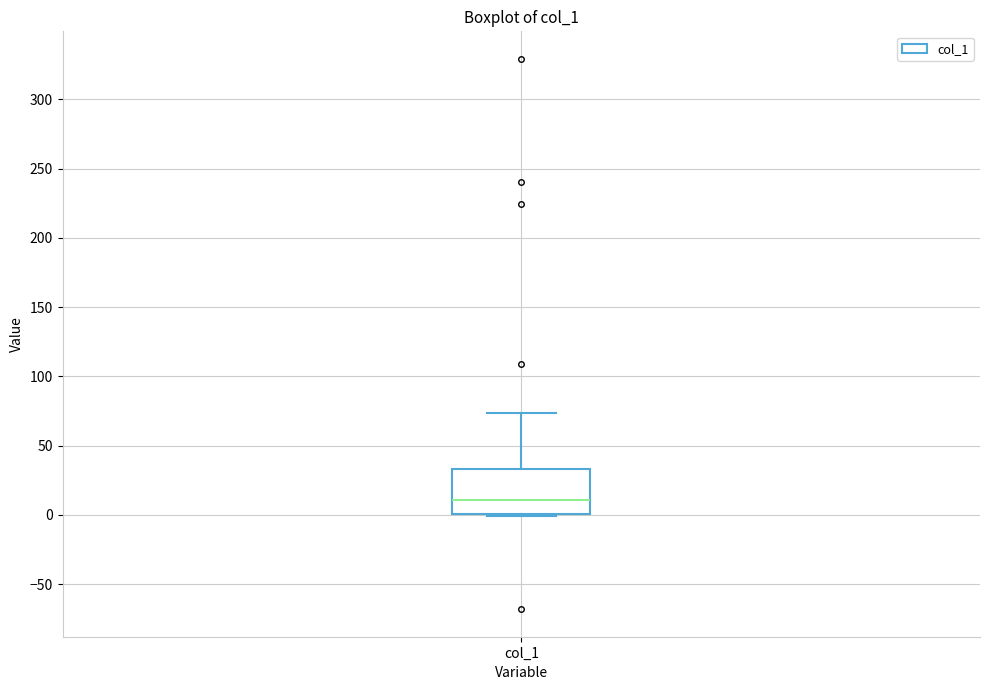

Read this box plot against the y-axis: the position of the median line, the range covered by the box, and the ends of both whiskers. The values are not printed on the chart, so give them approximately, as read against the axis.

median 10, box 0 to 35, whiskers 0 (just below the box's lower edge) to 75